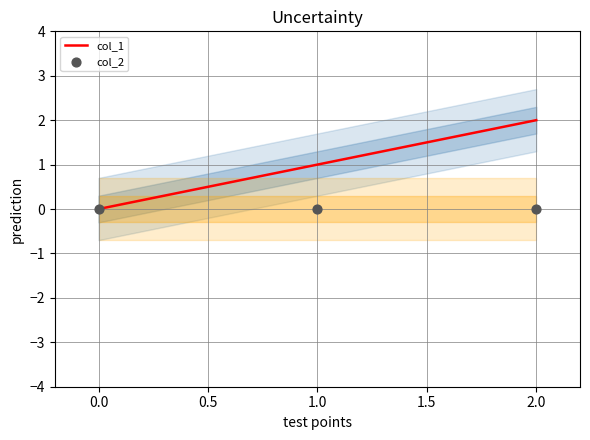

The col_1 series shows 0 at 0.0. True or false?

True